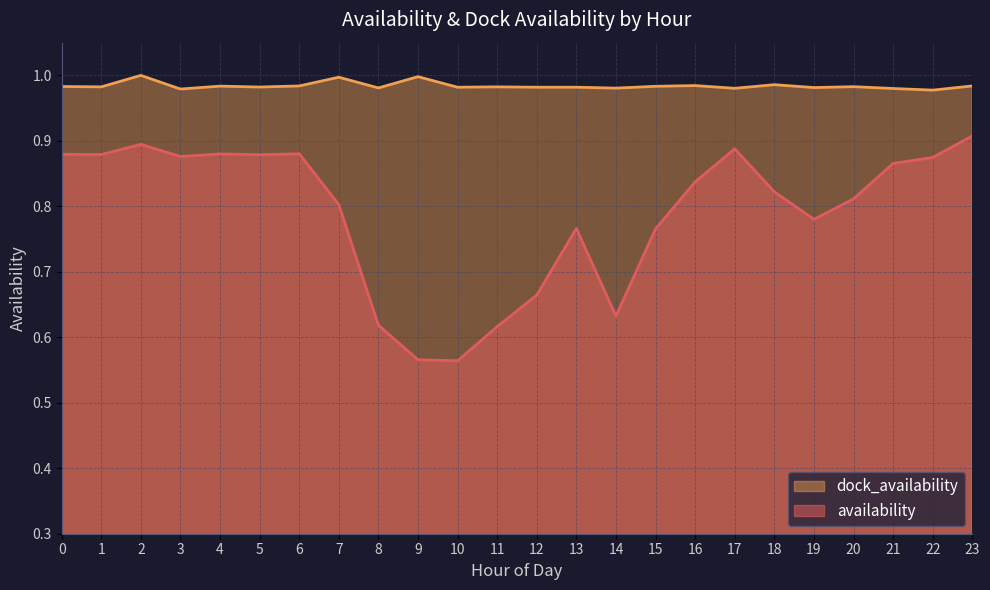

Where is the first local maximum for availability?

2